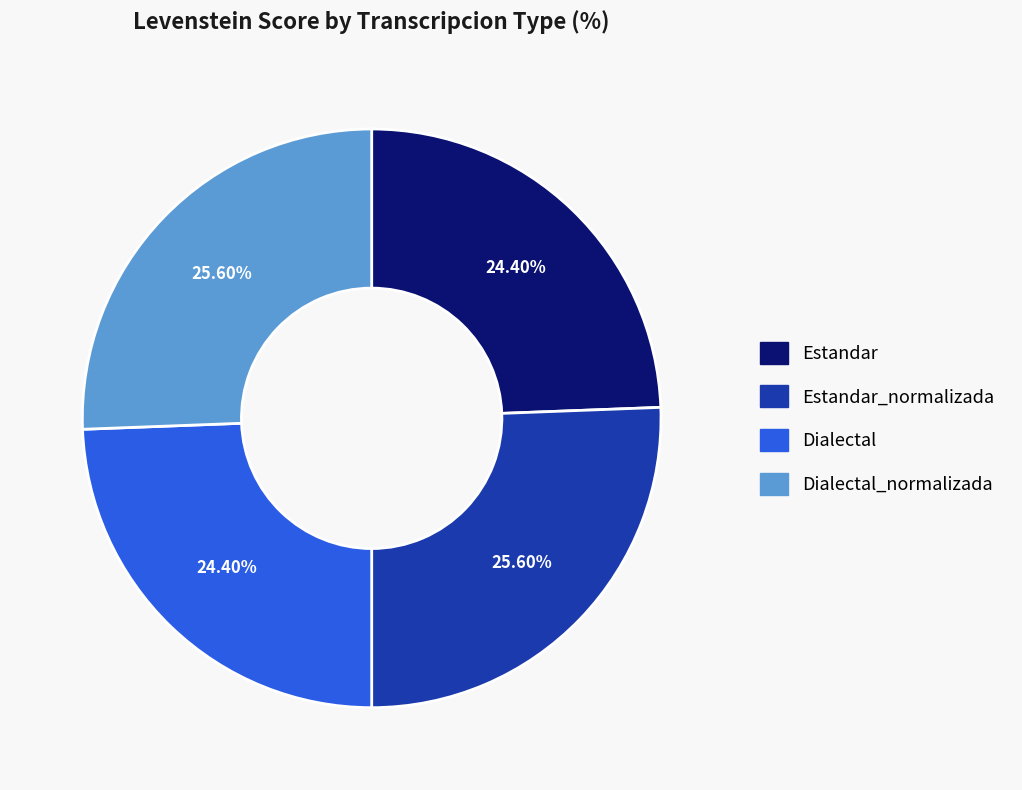

What percentage is the Dialectal_normalizada slice, to the nearest percent?

26%